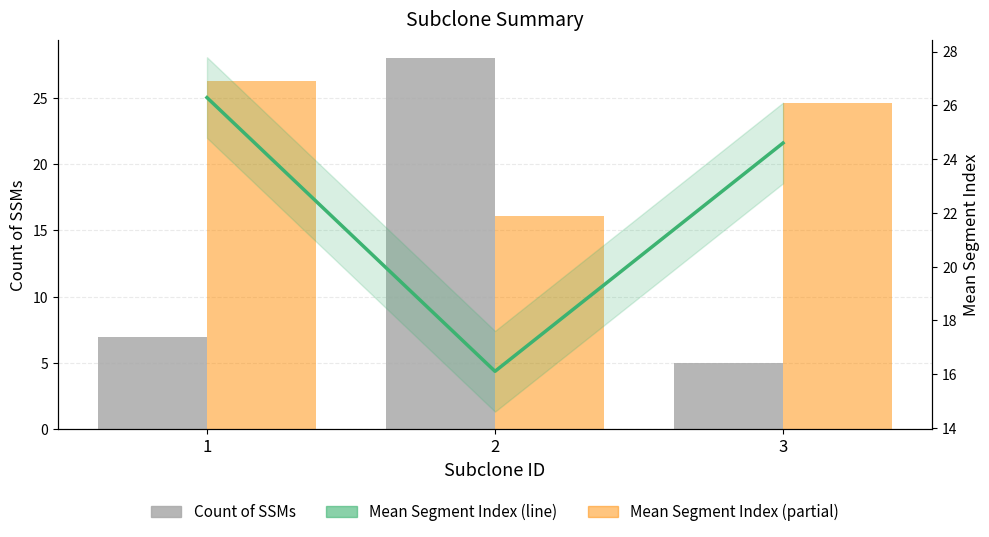

How many distinct data groups are displayed?

3